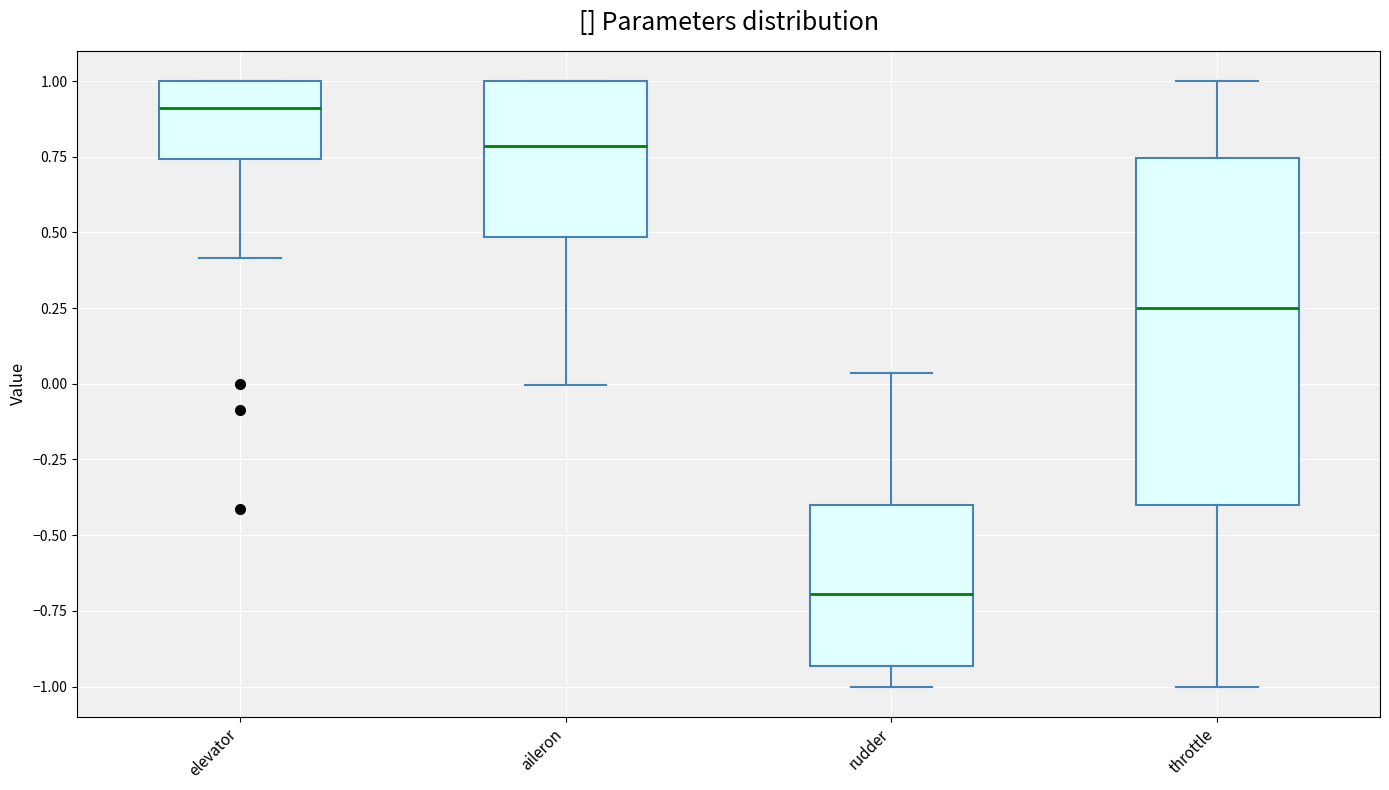

Reading left to right, read every box against the y-axis: the position of its median line, the range the box covers, and the ends of its whiskers. The values are not printed on the chart, so give them approximately, as read against the axis.

elevator: median 0.90, box 0.75 to 1.00, whiskers 0.40 to 1.00
aileron: median 0.80, box 0.50 to 1.00, whiskers 0.00 to 1.00
rudder: median -0.70, box -0.95 to -0.40, whiskers -1.00 to 0.05
throttle: median 0.25, box -0.40 to 0.75, whiskers -1.00 to 1.00